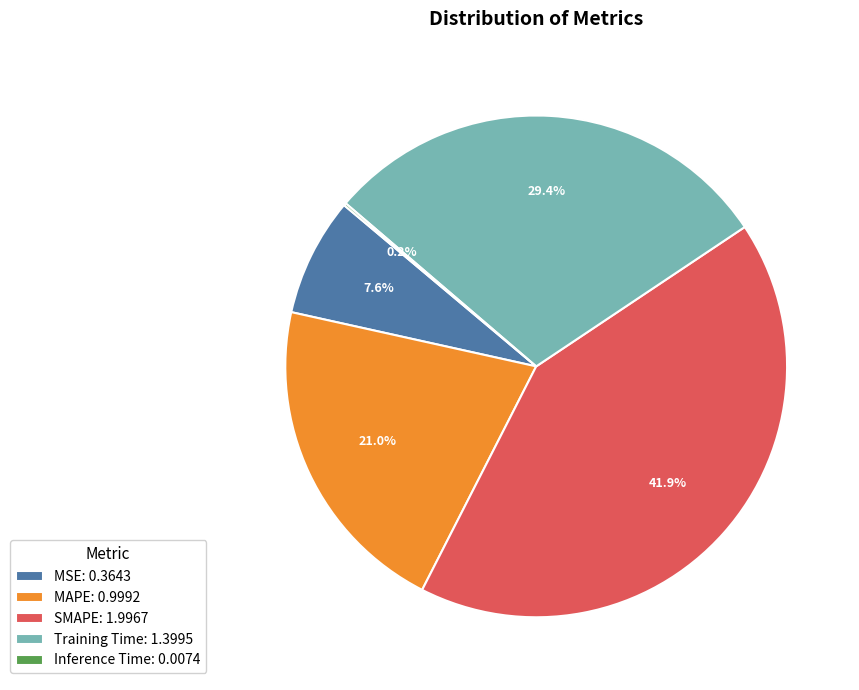

To the nearest percent, what portion does MAPE represent?

21%